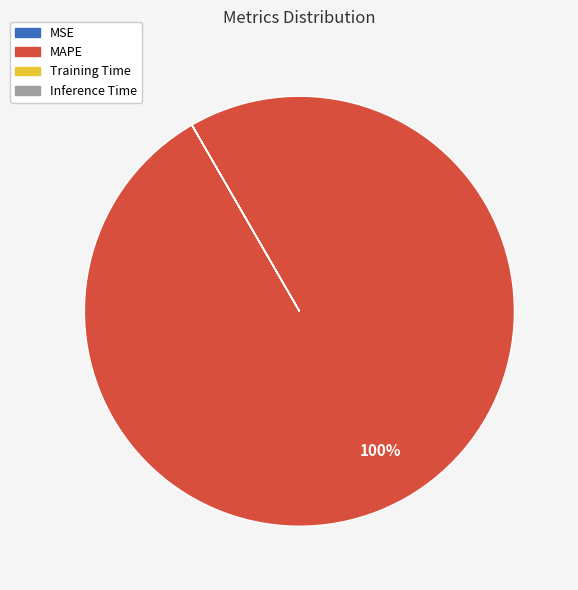

To the nearest percent, what is the average slice percentage?

25%